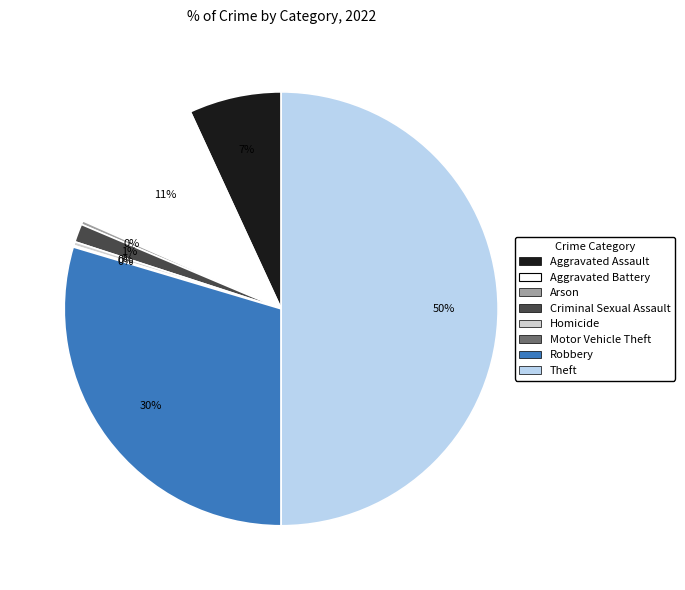

Does Arson account for over 50% of the chart?

No